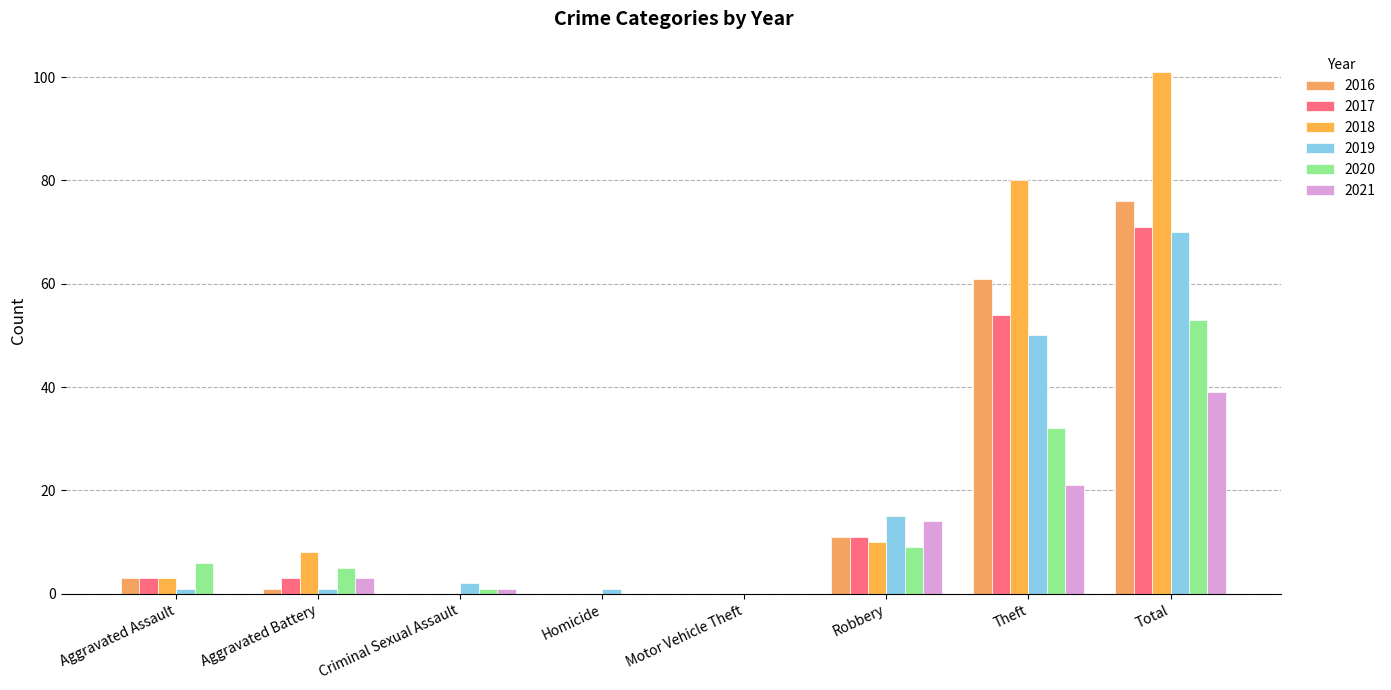

Count the number of data series in this chart.

6